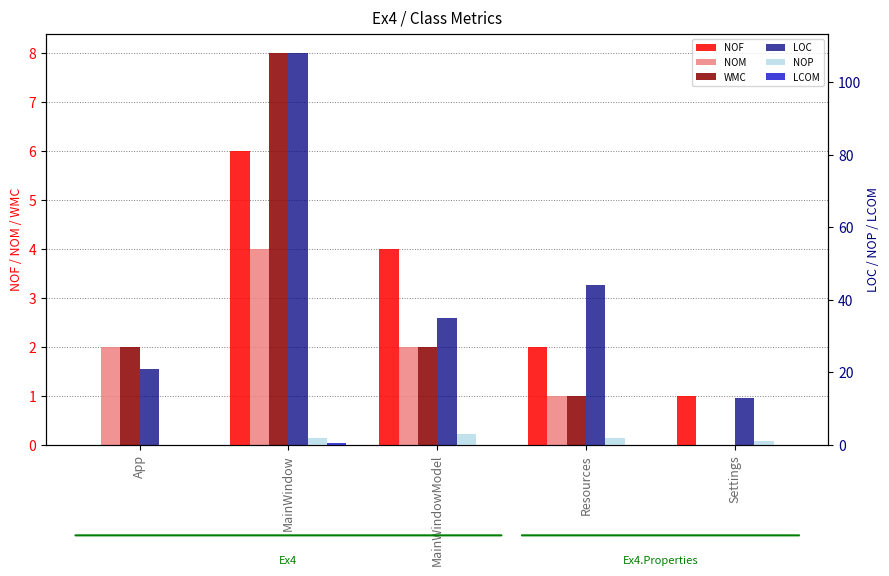

Where does the WMC series first go above 2?

MainWindow